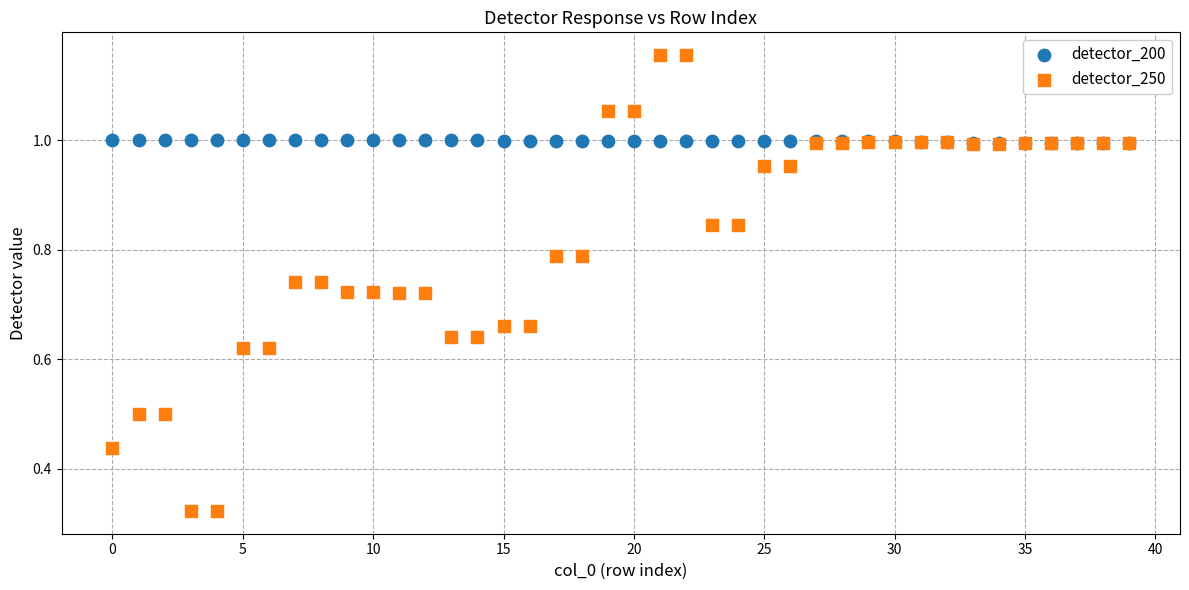

What are all the series names shown in the legend?

detector_200, detector_250